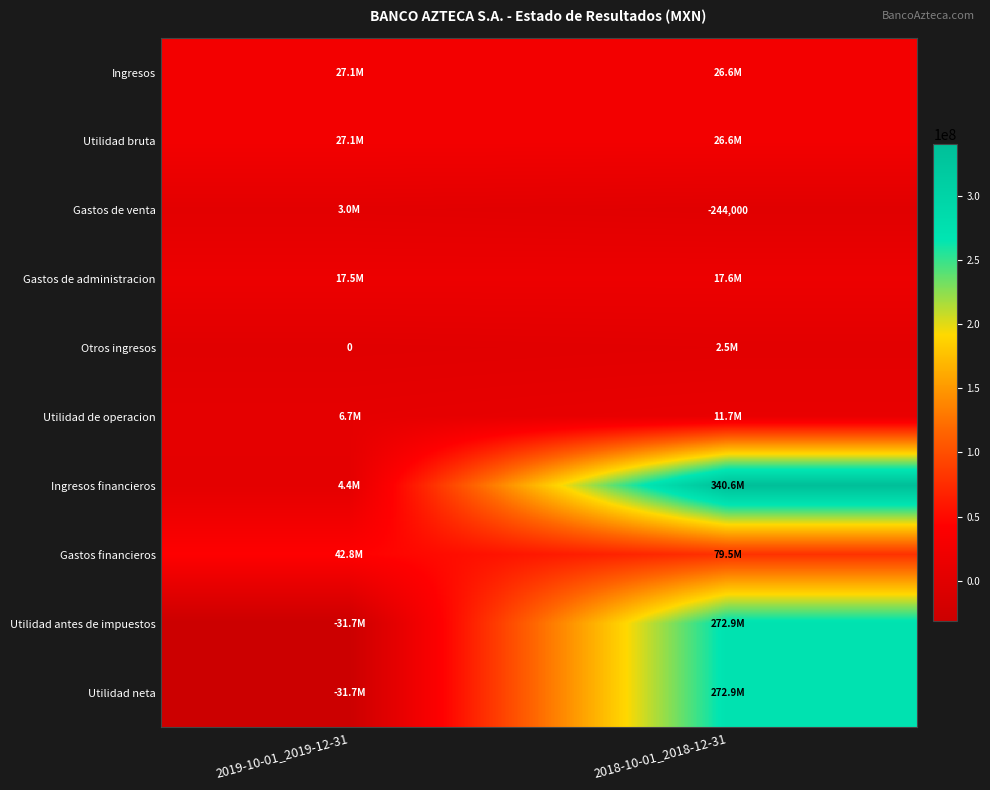

What is the average value of the Utilidad bruta series?

26884000